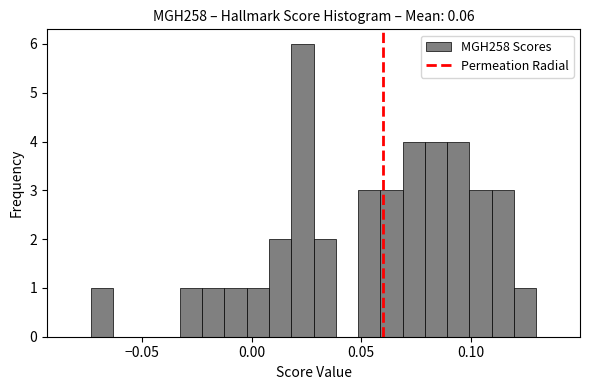

Around what value on the x-axis is the tallest bar? Give the approximate position of its centre, as read against the axis.

0.025